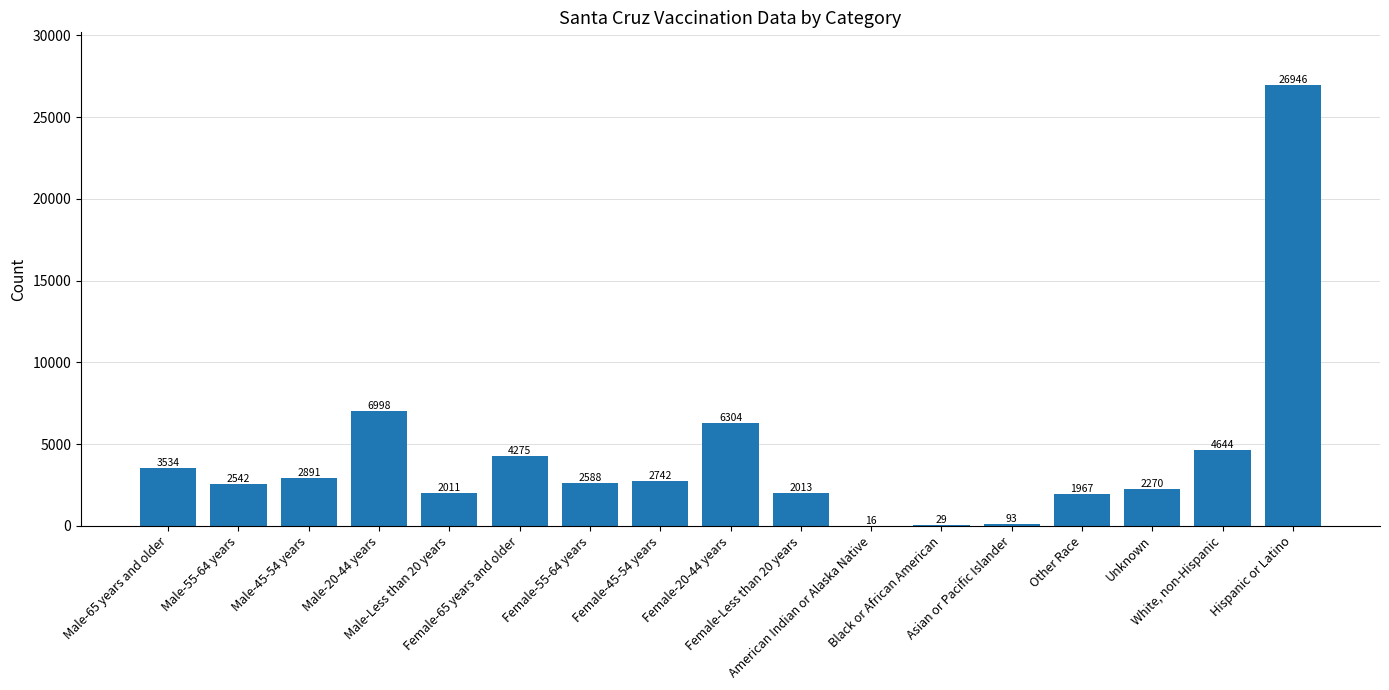

What is the maximum value shown in the chart?

26946